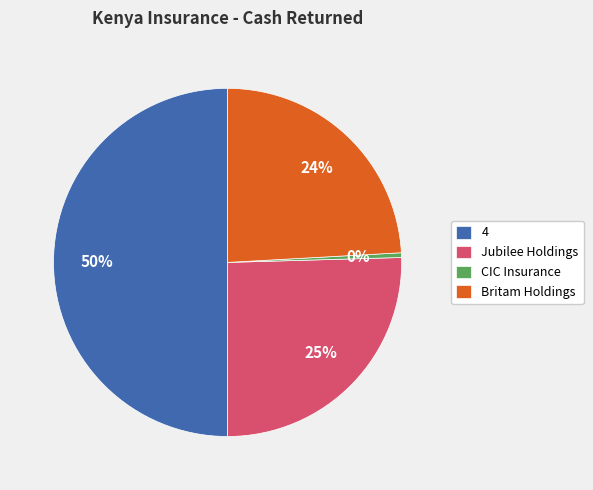

Rank the categories by value from lowest to highest.

CIC Insurance, Britam Holdings, Jubilee Holdings, 4